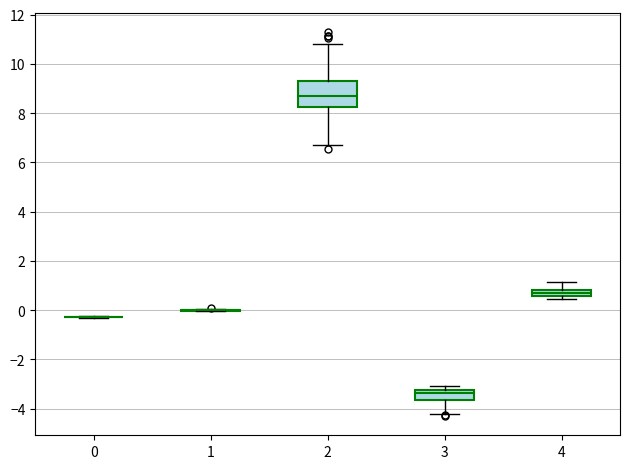

Where does the lower whisker of the box at x = 3 end on the y-axis? The values are not printed on the chart, so give them approximately, as read against the axis.

-4.2